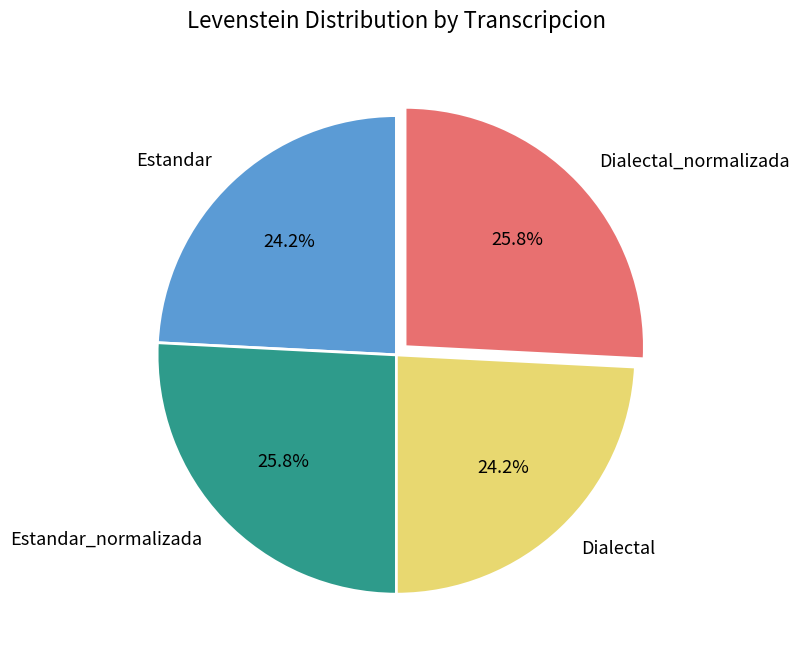

What is the ratio of the value at Dialectal to the value at Estandar_normalizada?

0.9